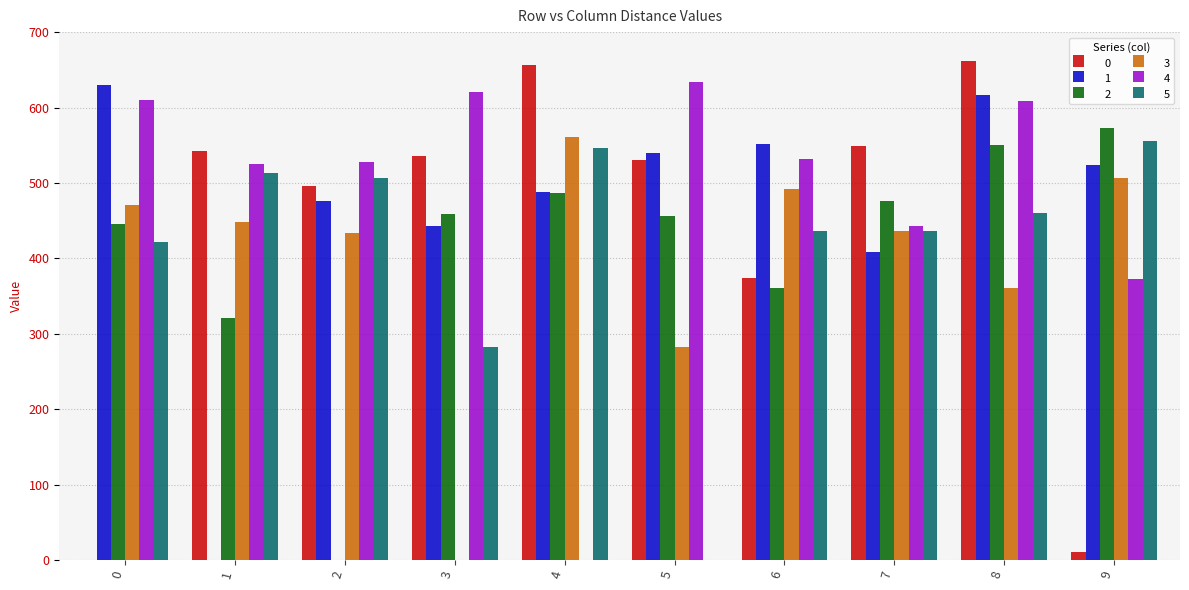

What is the greatest value displayed?

662.0